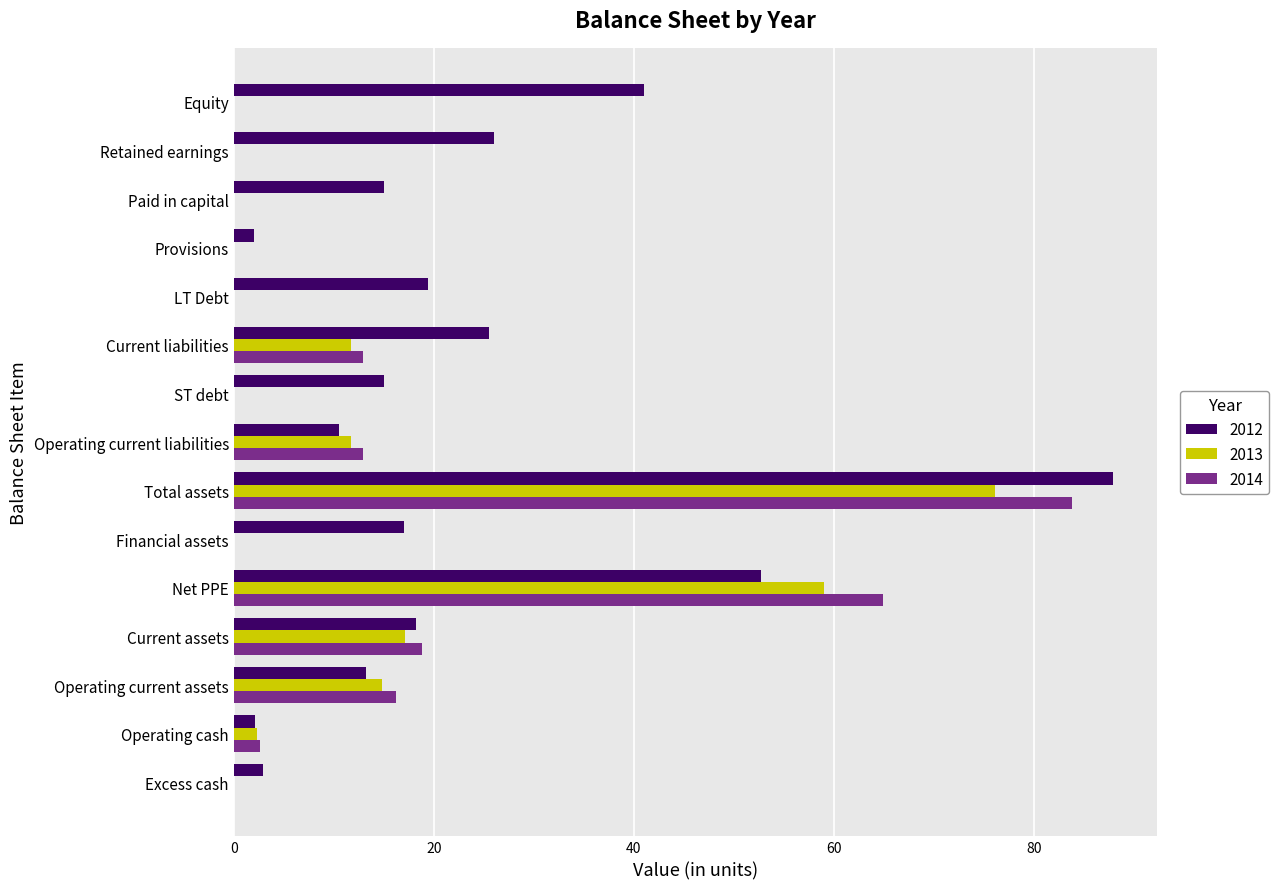

Which series has the widest spread of values?

2012